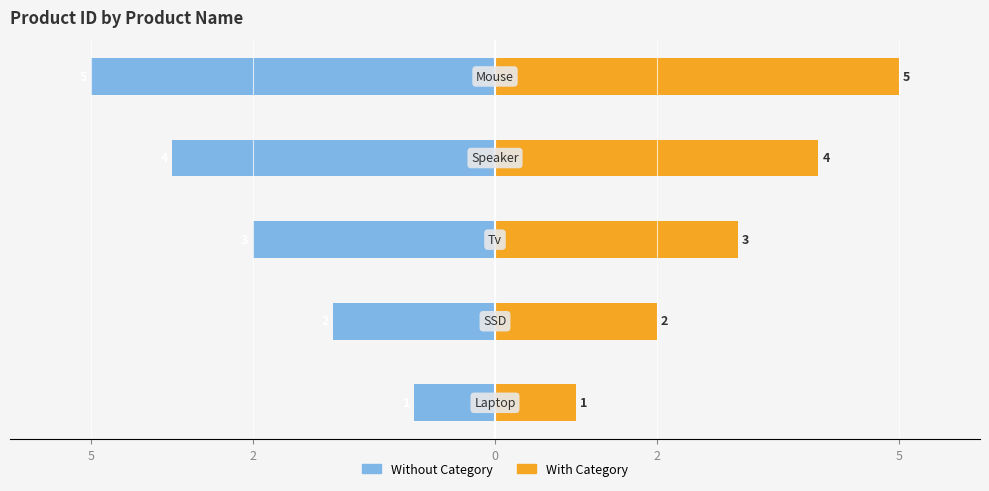

What is the label of the 5th bar from the right?

5